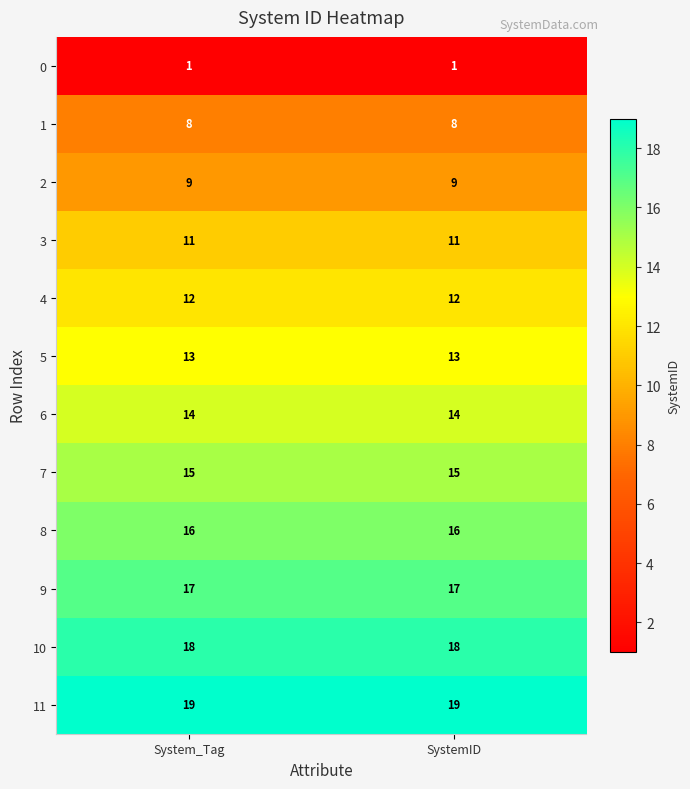

What is the difference between the highest and lowest values at System_Tag?

18